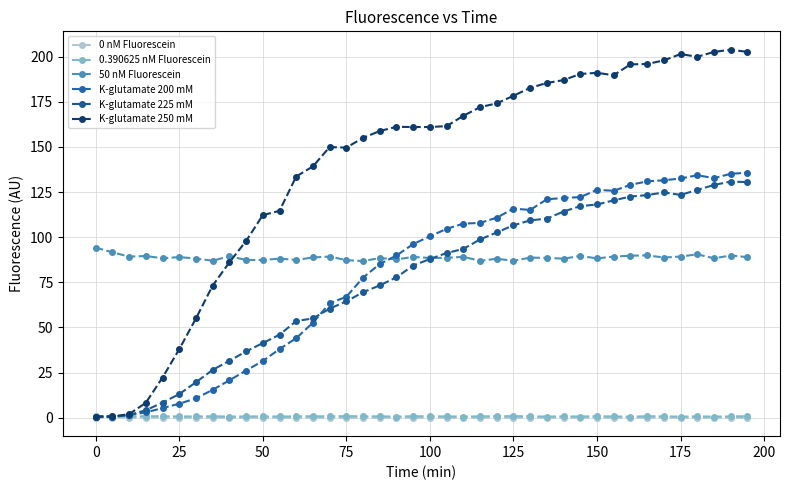

True or false: K-glutamate 200 mM and 0 nM Fluorescein intersect in this chart.

False